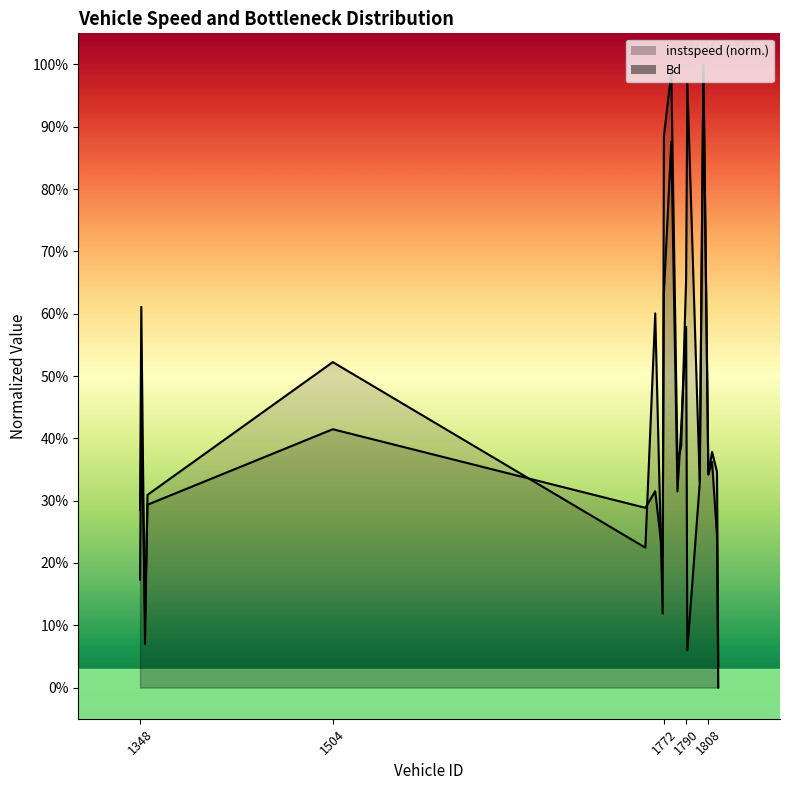

Rank the series at 1811 from highest to lowest value.

Bd, instspeed